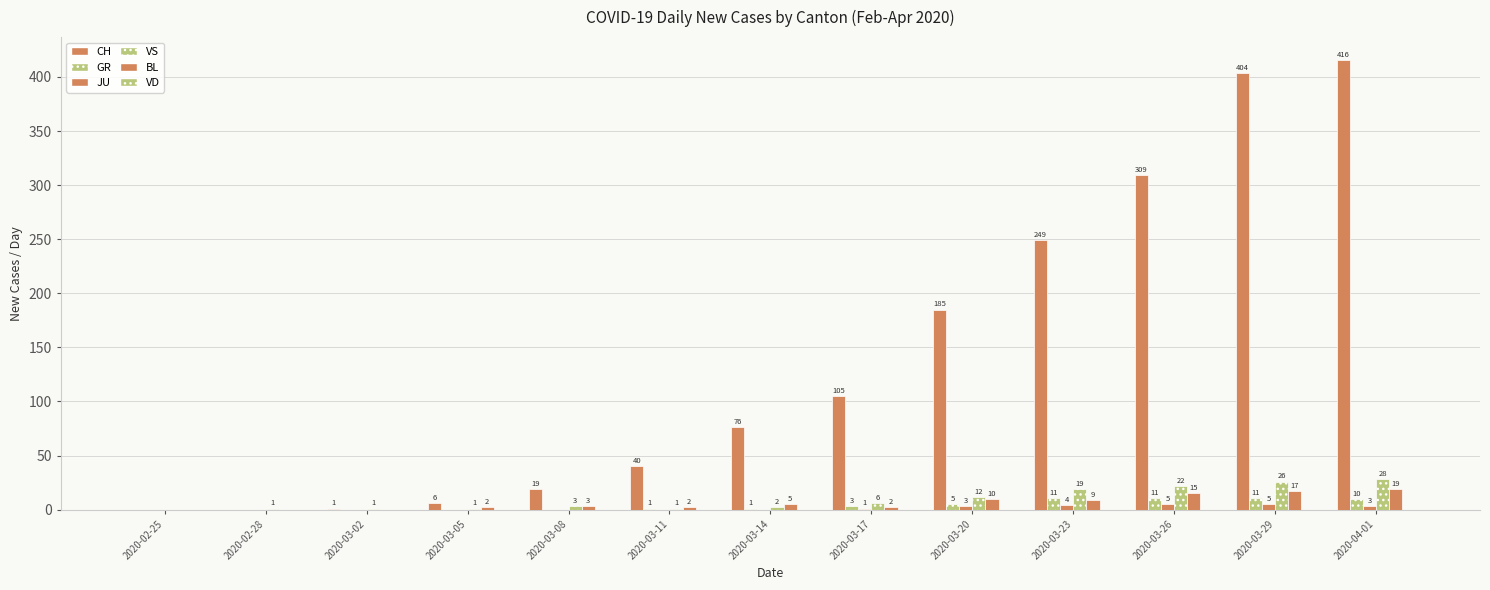

Reading left to right, list all the values displayed in this chart.

CH: 2020-02-25=0	2020-02-28=0	2020-03-02=1	2020-03-05=6	2020-03-08=19	2020-03-11=40	2020-03-14=76	2020-03-17=105	2020-03-20=185	2020-03-23=249	2020-03-26=309	2020-03-29=404	2020-04-01=416
GR: 2020-02-25=0	2020-02-28=0	2020-03-02=0	2020-03-05=0	2020-03-08=0	2020-03-11=1	2020-03-14=1	2020-03-17=3	2020-03-20=5	2020-03-23=11	2020-03-26=11	2020-03-29=11	2020-04-01=10
JU: 2020-02-25=0	2020-02-28=0	2020-03-02=0	2020-03-05=0	2020-03-08=0	2020-03-11=0	2020-03-14=0	2020-03-17=1	2020-03-20=3	2020-03-23=4	2020-03-26=5	2020-03-29=5	2020-04-01=3
VS: 2020-02-25=0	2020-02-28=1	2020-03-02=1	2020-03-05=1	2020-03-08=3	2020-03-11=1	2020-03-14=2	2020-03-17=6	2020-03-20=12	2020-03-23=19	2020-03-26=22	2020-03-29=26	2020-04-01=28
BL: 2020-02-25=0	2020-02-28=0	2020-03-02=0	2020-03-05=2	2020-03-08=3	2020-03-11=2	2020-03-14=5	2020-03-17=2	2020-03-20=10	2020-03-23=9	2020-03-26=15	2020-03-29=17	2020-04-01=19
VD: 2020-02-25=0	2020-02-28=0	2020-03-02=0	2020-03-05=0	2020-03-08=0	2020-03-11=0	2020-03-14=0	2020-03-17=0	2020-03-20=0	2020-03-23=0	2020-03-26=0	2020-03-29=0	2020-04-01=0